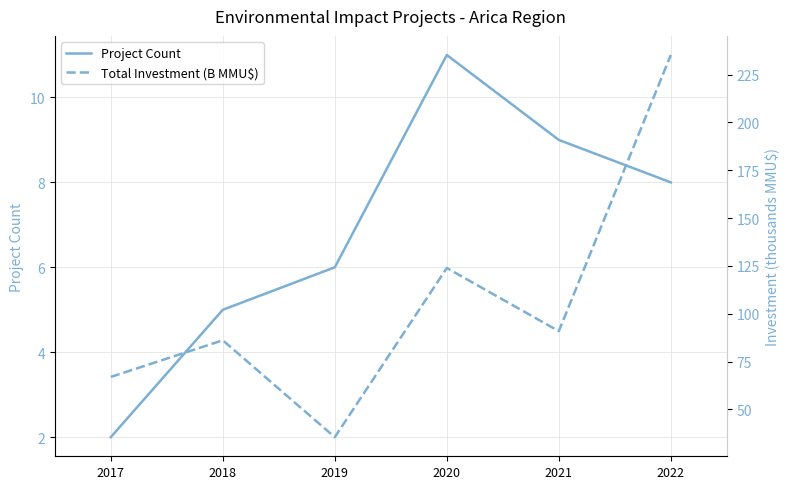

What is the highest value of the Total Investment (B MMU$) series?

235.2